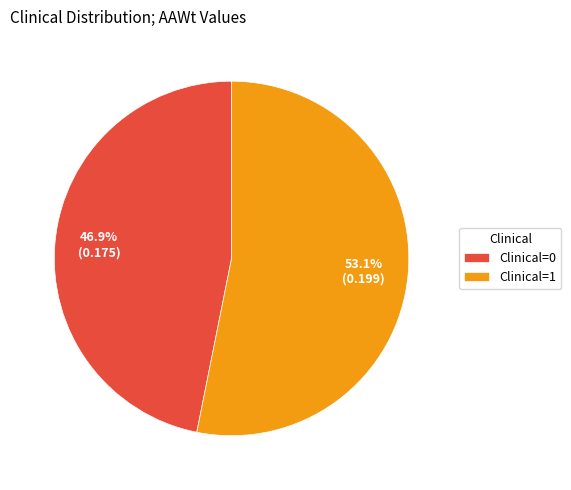

Combined, do Clinical=1 and Clinical=0 account for over 50%?

Yes